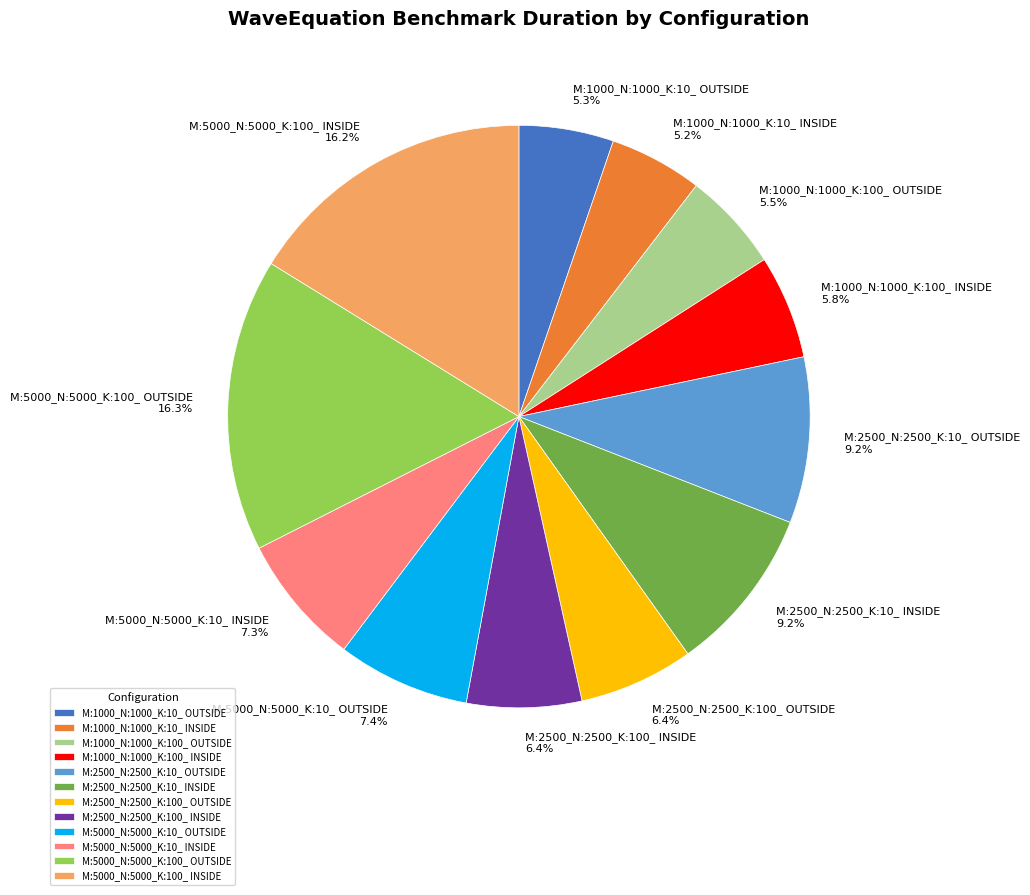

Combined, do M:5000_N:5000_K:100_ OUTSIDE and M:2500_N:2500_K:100_ INSIDE account for over 50%?

No